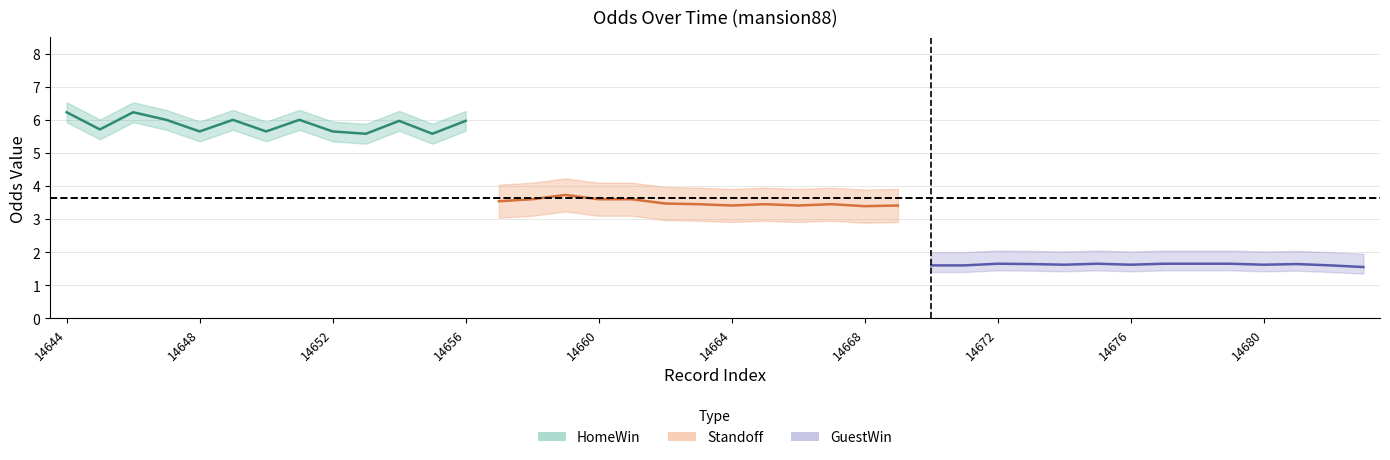

Rank the series by their maximum value, from highest to lowest.

HomeWin, Standoff, GuestWin